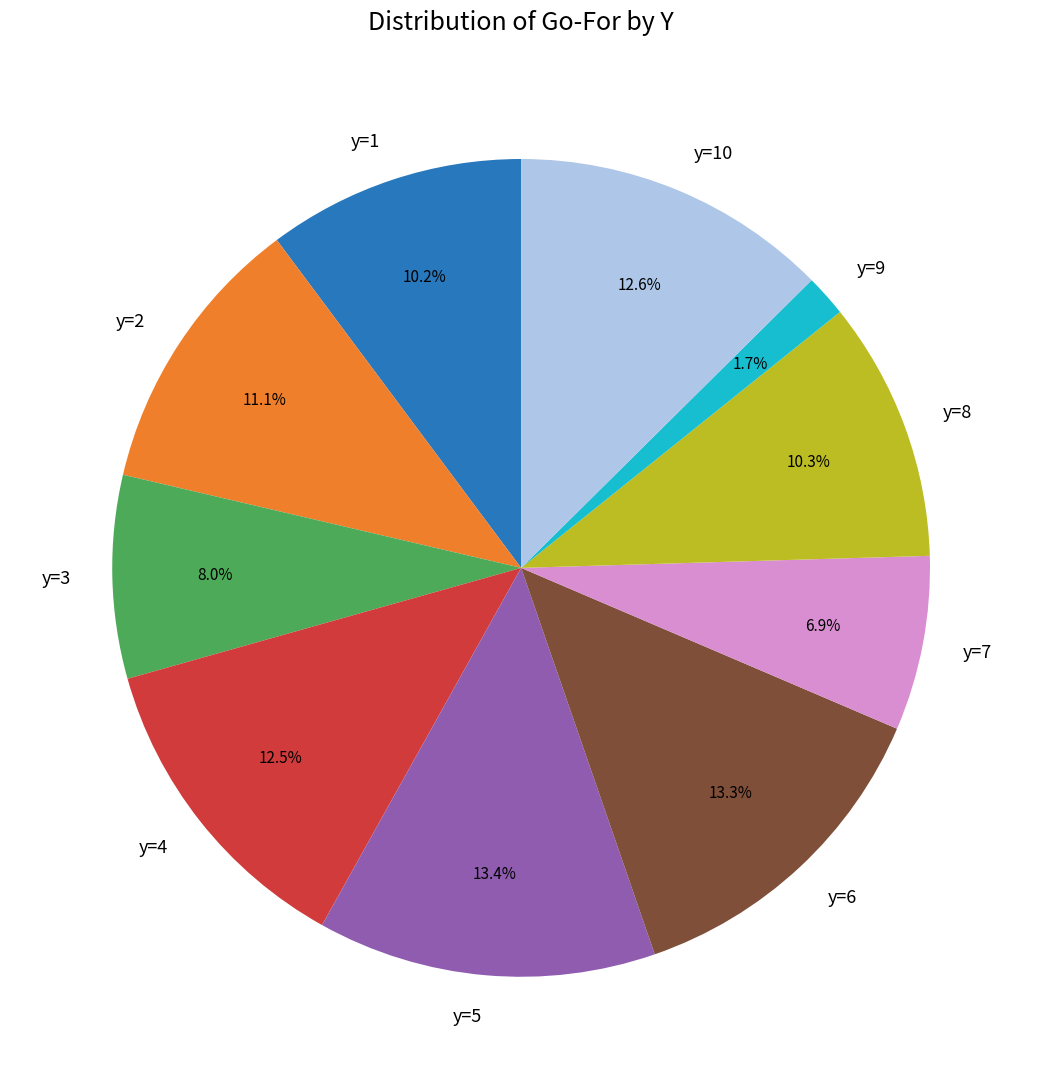

To the nearest percent, what is the average slice percentage?

10%